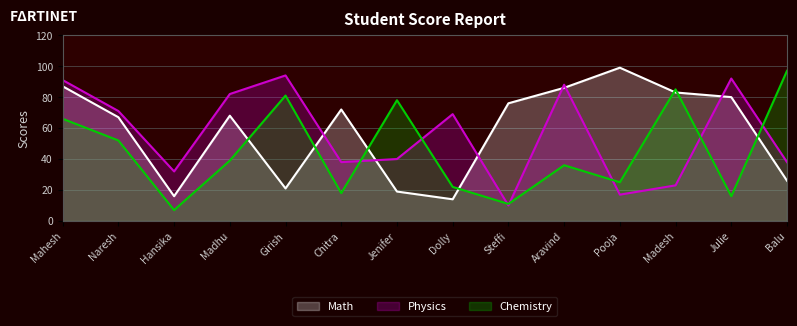

What are all the series names shown in the legend?

Math, Physics, Chemistry